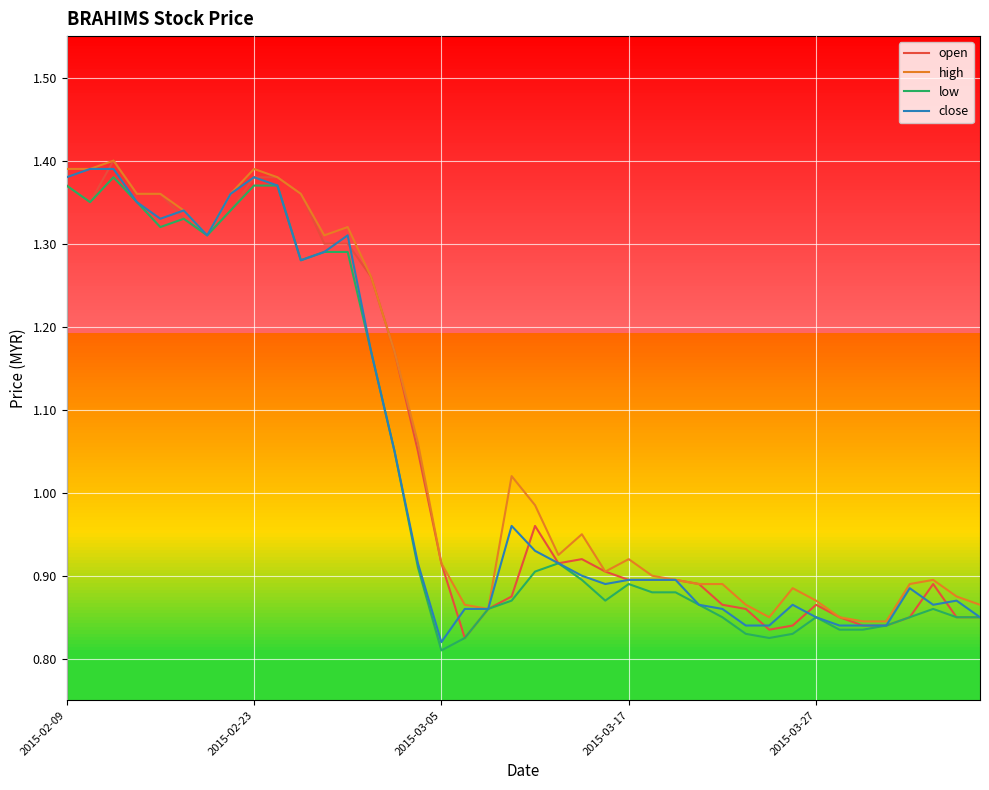

Rank the series by their maximum value, from highest to lowest.

open, high, close, low